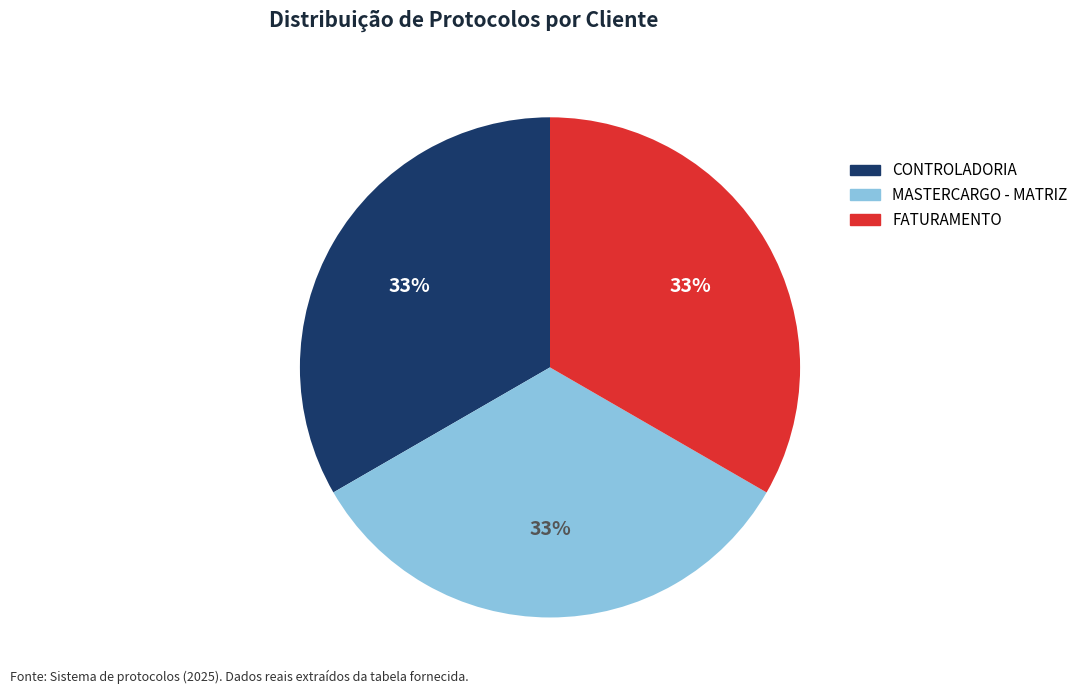

To the nearest percent, what percentage of the pie is CONTROLADORIA?

33%